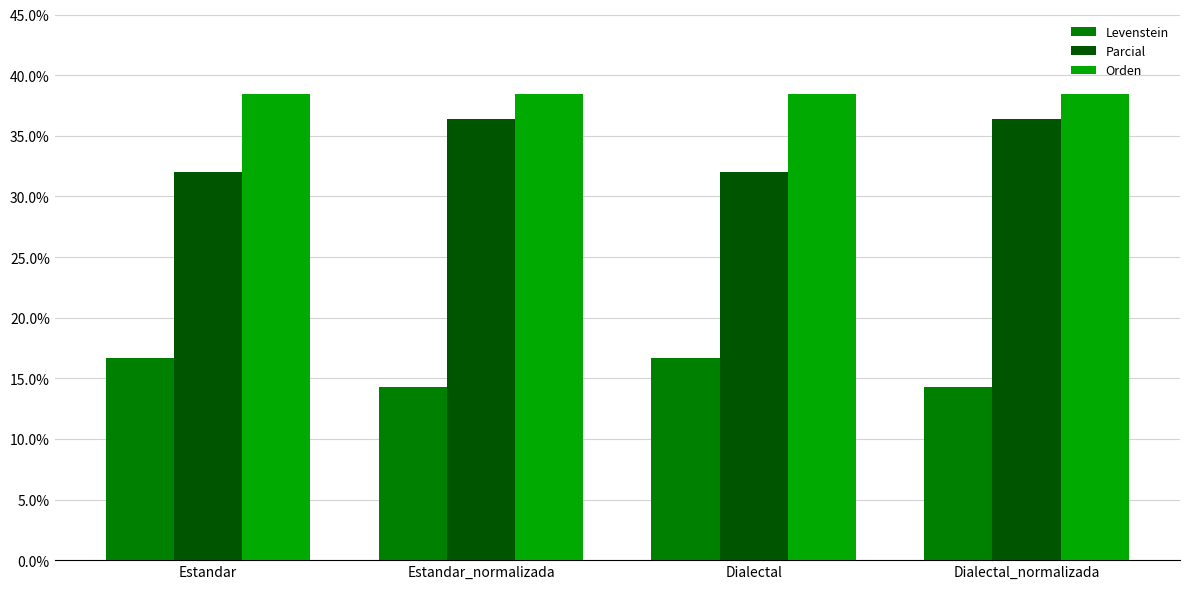

The value of Parcial at Estandar_normalizada is 22.8. True or false?

False